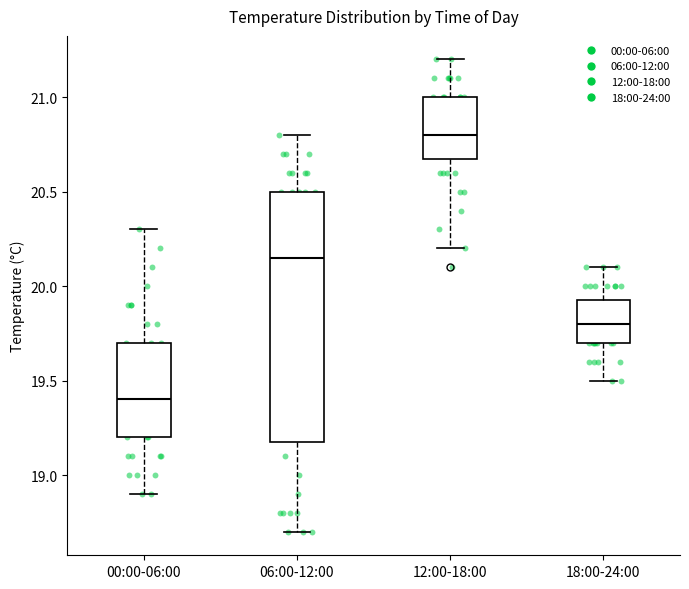

Reading left to right, transcribe this box plot: for each box, give where its median line is, the range the box spans, and where its two whiskers end, as read against the y-axis. The values are not printed on the chart, so give them approximately, as read against the axis.

00:00-06:00: median 19.40, box 19.20 to 19.70, whiskers 18.90 to 20.30
06:00-12:00: median 20.15, box 19.20 to 20.50, whiskers 18.70 to 20.80
12:00-18:00: median 20.80, box 20.70 to 21.00, whiskers 20.20 to 21.20
18:00-24:00: median 19.80, box 19.70 to 19.95, whiskers 19.50 to 20.10